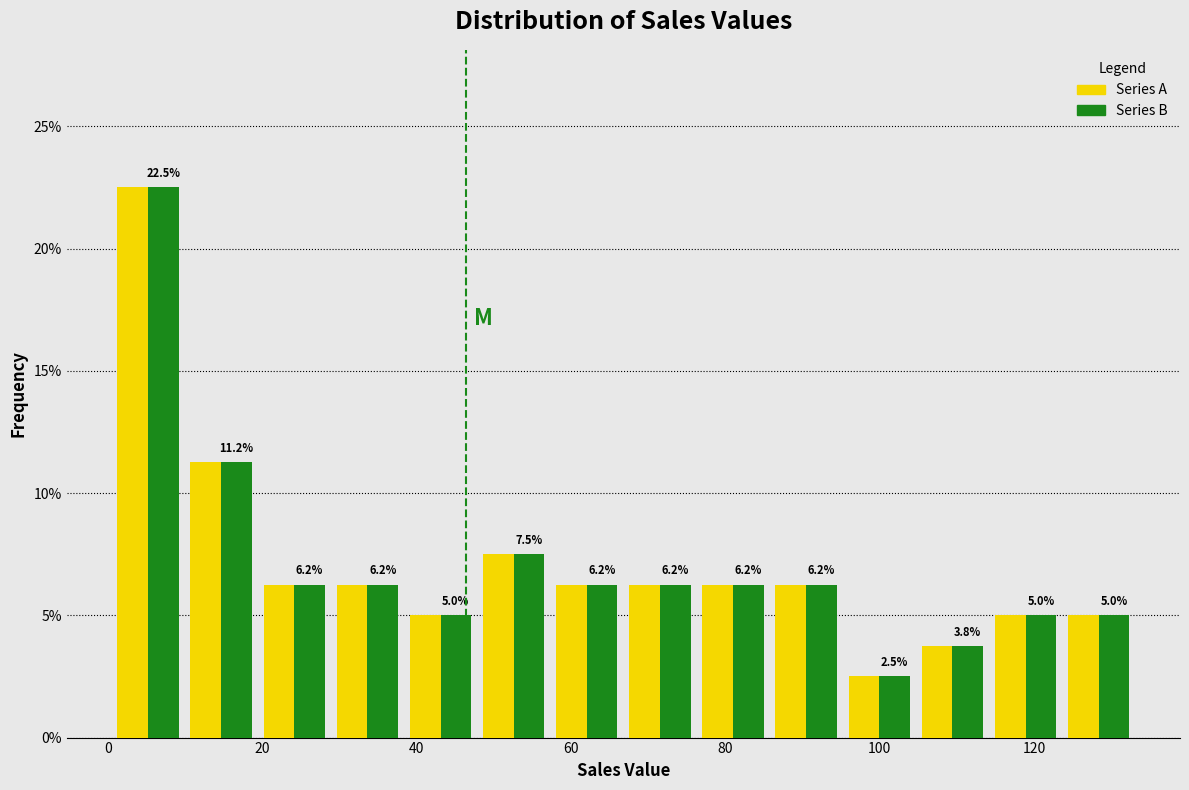

What is the height of the Series B bar covering 104 to 114 on the x-axis? The bar edges are not printed on the chart, so give them approximately, as read against the axis.

3.8